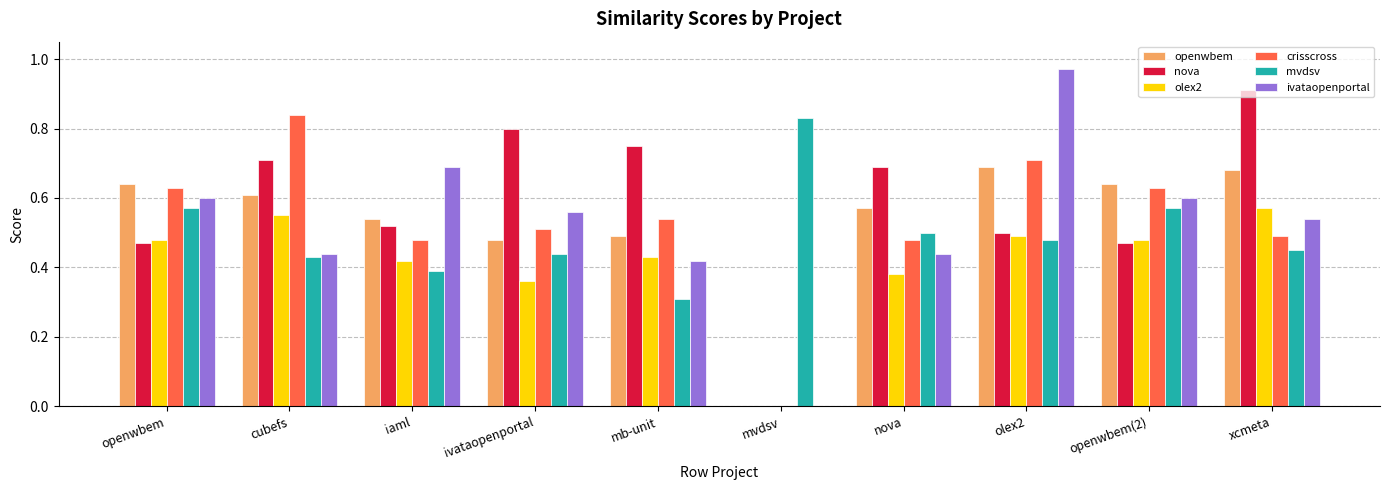

What is the total value across all series at openwbem?

3.4